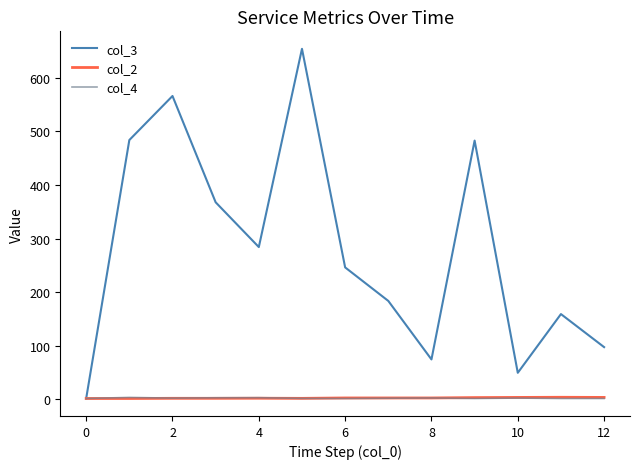

What is the difference between the second highest and minimum values in the col_4 series?

1.5